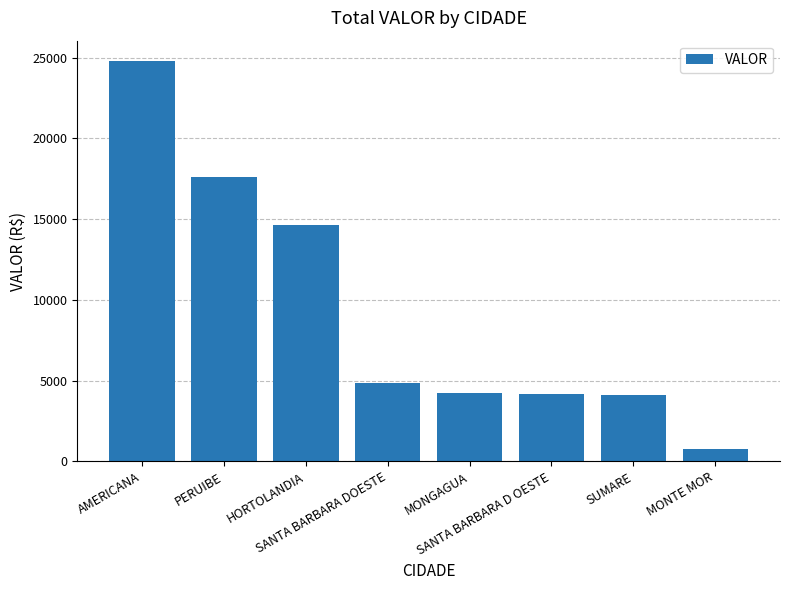

How many bars are there in total?

8